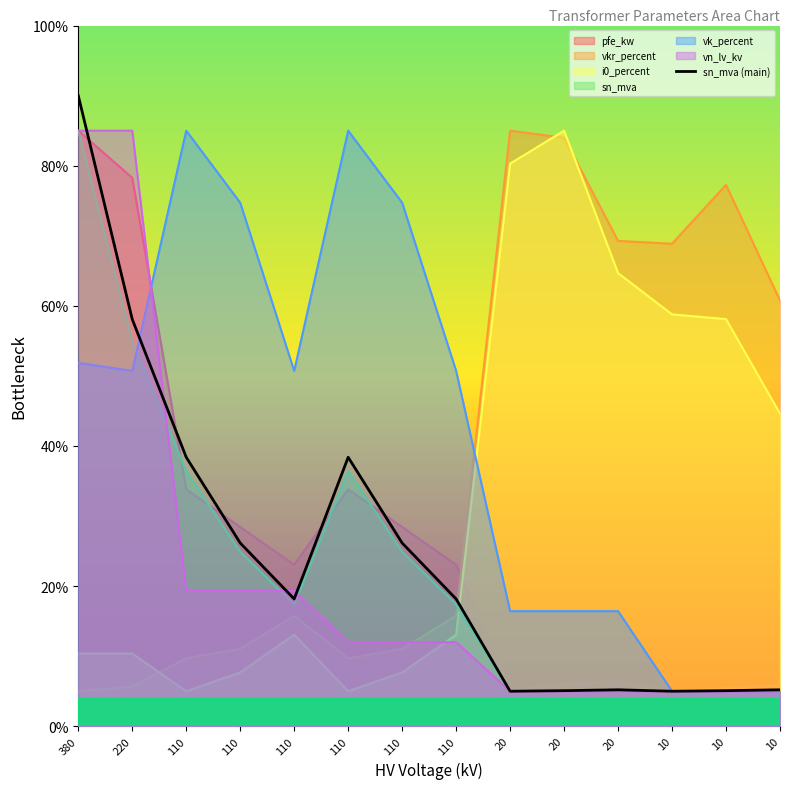

How many lines are shown in the chart?

7